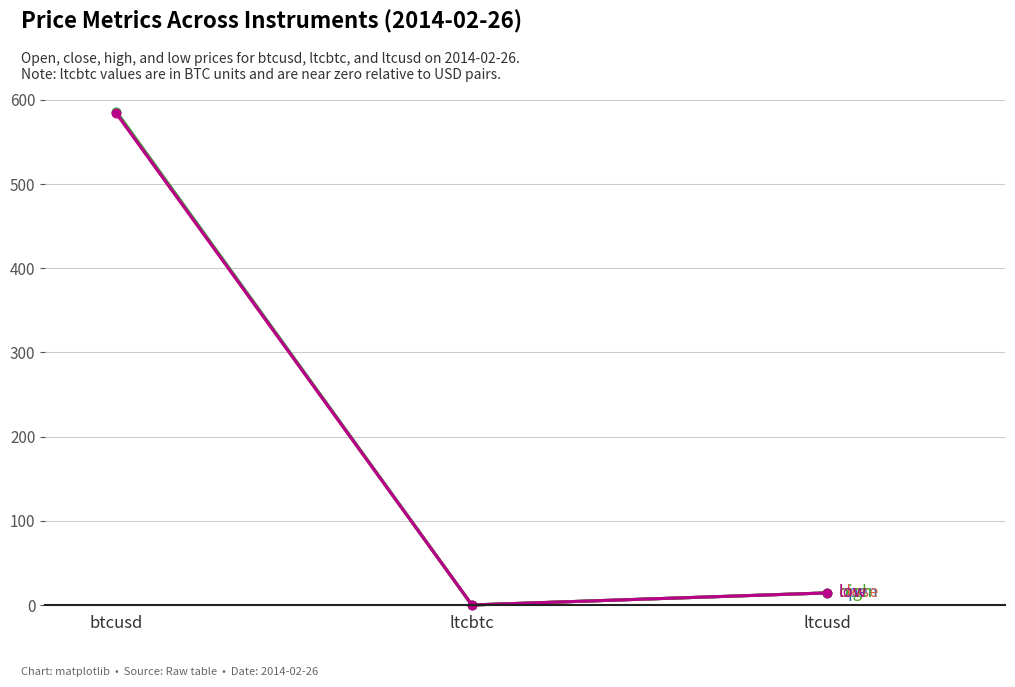

At which category is the sum across all series the highest?

btcusd